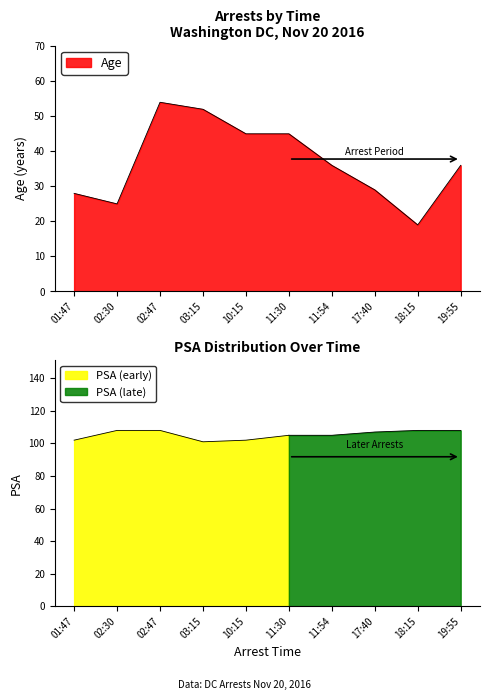

The chart shows a value of 44 at 01:47. True or false?

False